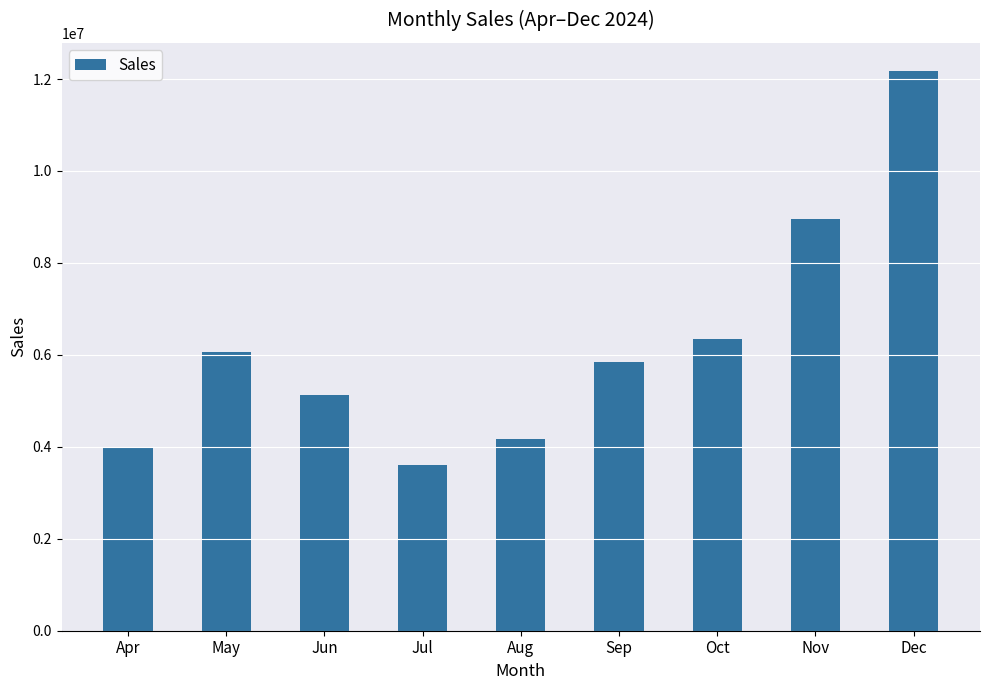

Rank the categories by value from lowest to highest.

Jul, Apr, Aug, Jun, Sep, May, Oct, Nov, Dec